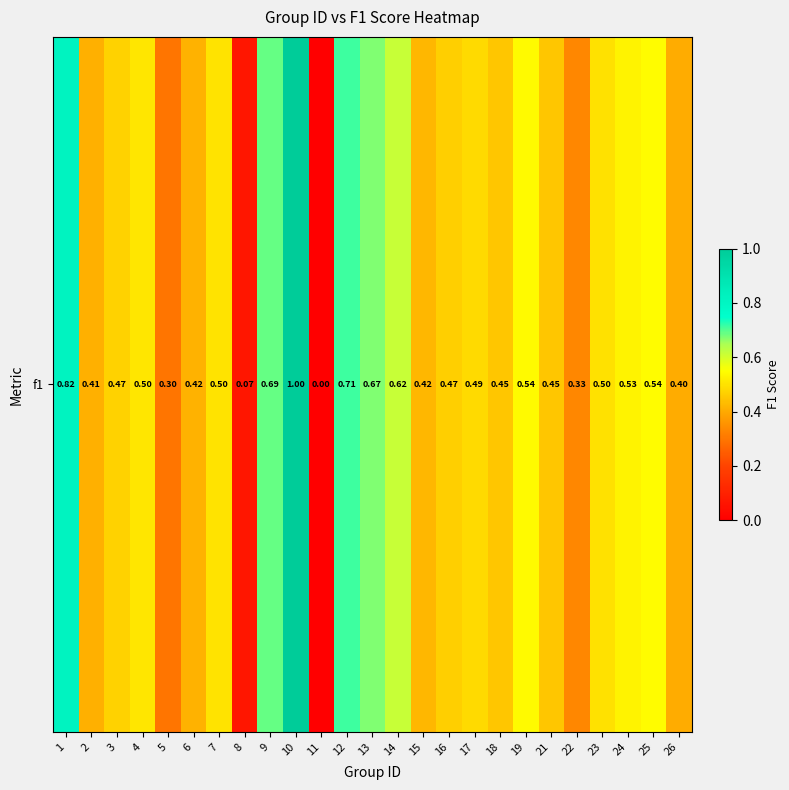

Reading left to right, list all the values displayed in this chart.

1=0.8	2=0.4	3=0.5	4=0.5	5=0.3	6=0.4	7=0.5	8=0.1	9=0.7	10=1.0	11=0.0	12=0.7	13=0.7	14=0.6	15=0.4	16=0.5	17=0.5	18=0.5	19=0.5	21=0.5	22=0.3	23=0.5	24=0.5	25=0.5	26=0.4